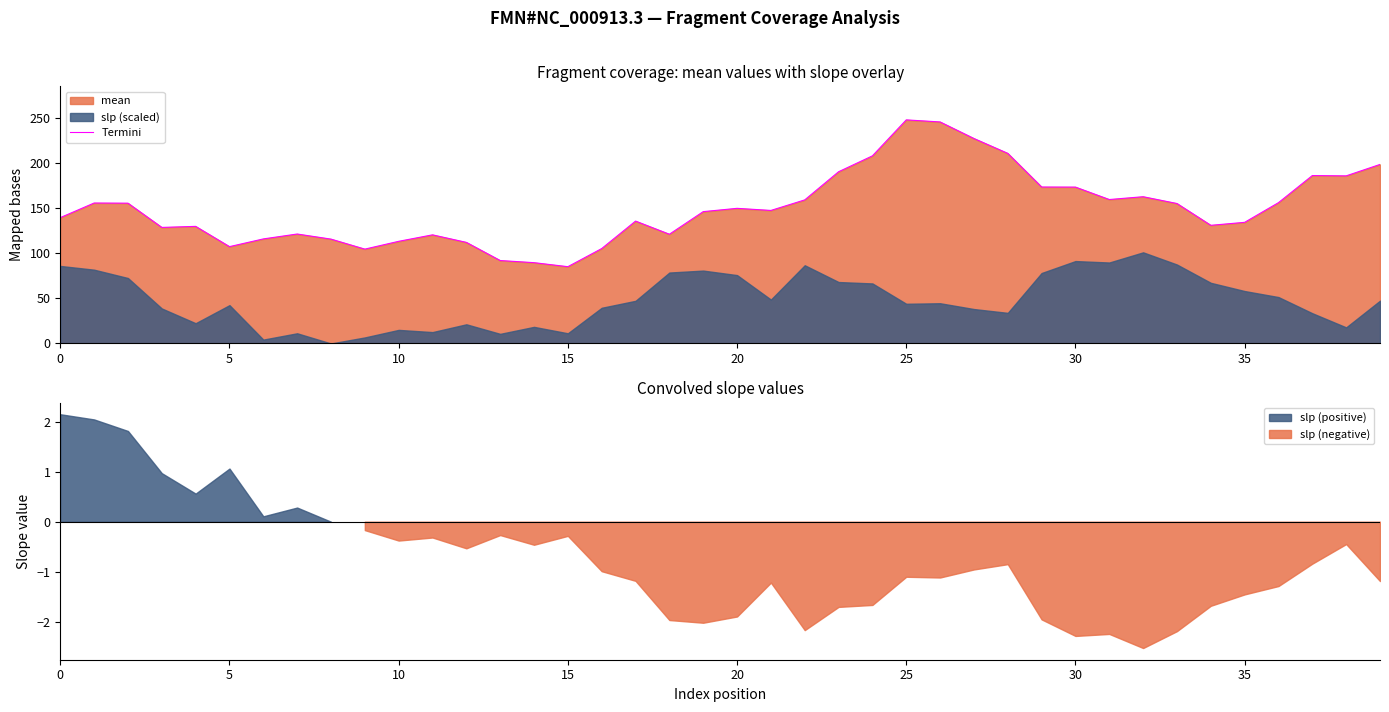

What is the lowest value of the Termini series?

85.2